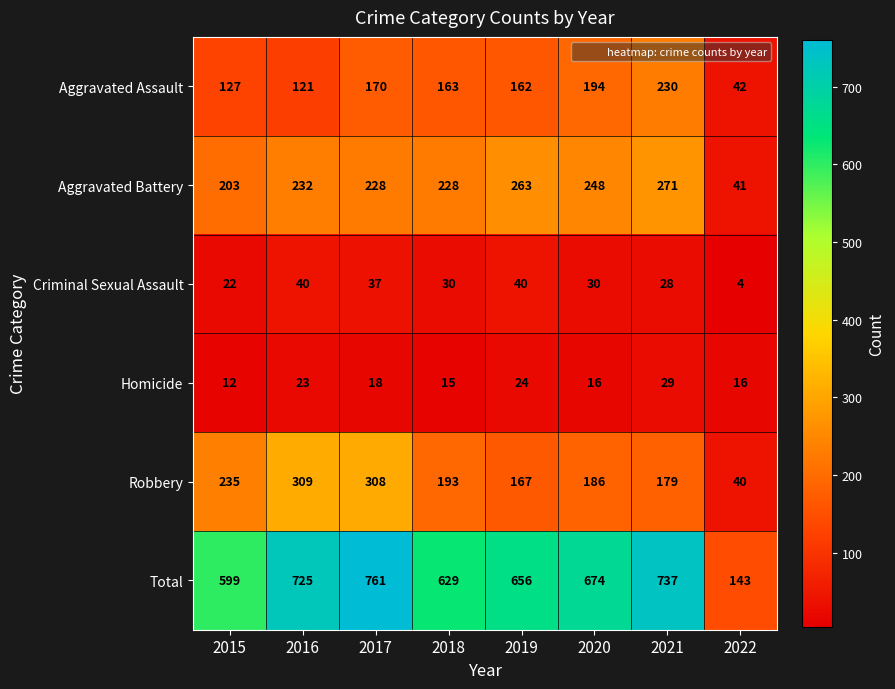

What is the difference between the second highest and second lowest values in the Aggravated Battery series?

60